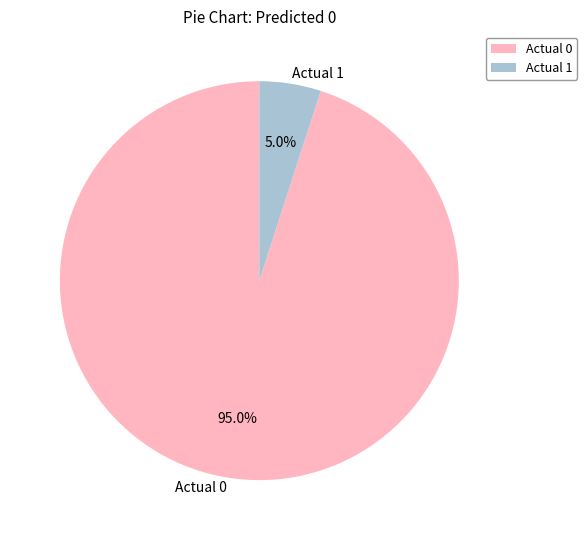

What percentage is NOT represented by Actual 0?

5.0%